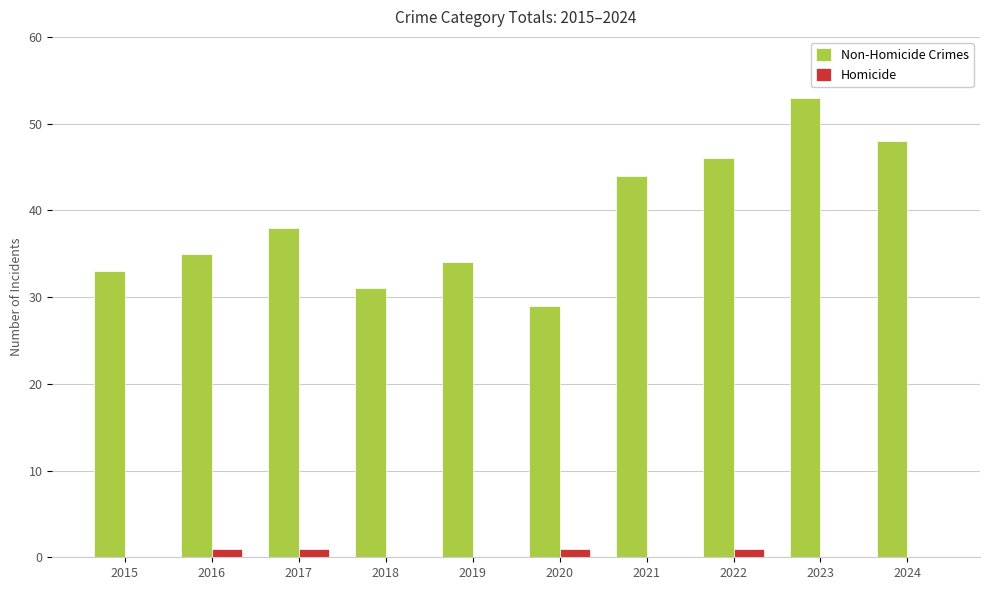

Which series has the largest total across all categories?

Non-Homicide Crimes